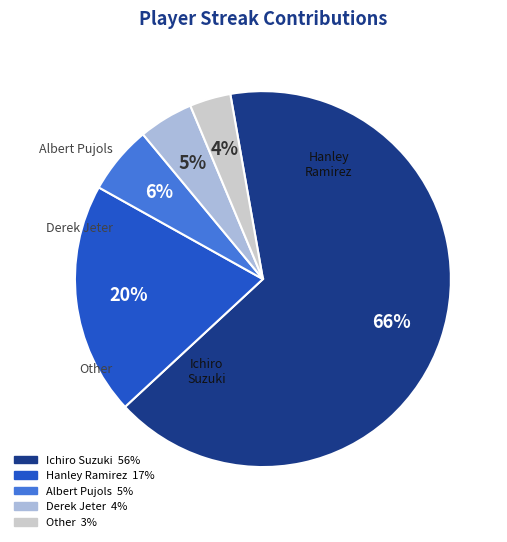

Approximately how many times larger is the value at Other compared to Ichiro Suzuki?

0.1